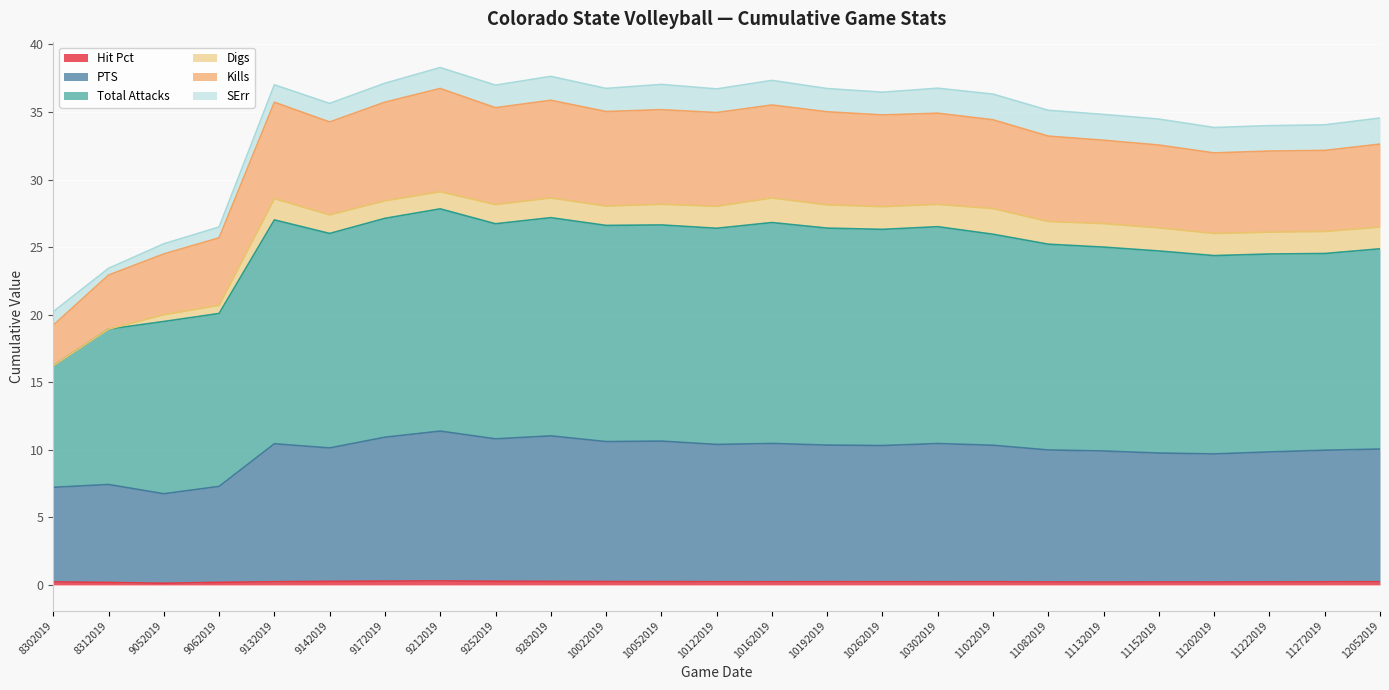

What is the value of the Hit Pct point at the 22nd from the left?

0.2